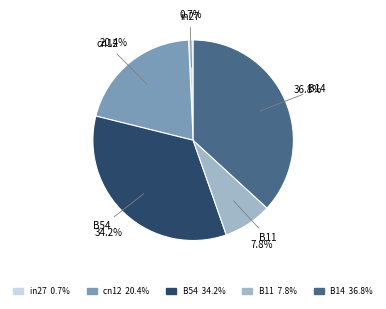

Rank the categories by value from lowest to highest.

in27, B11, cn12, B54, B14